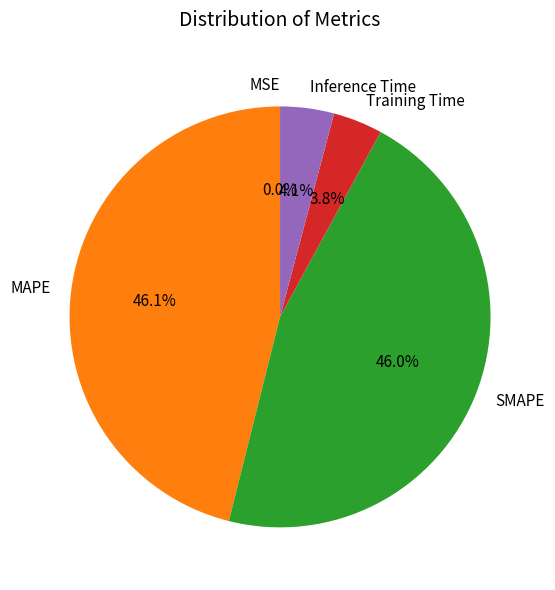

How much of the chart is everything except Training Time?

96.2%